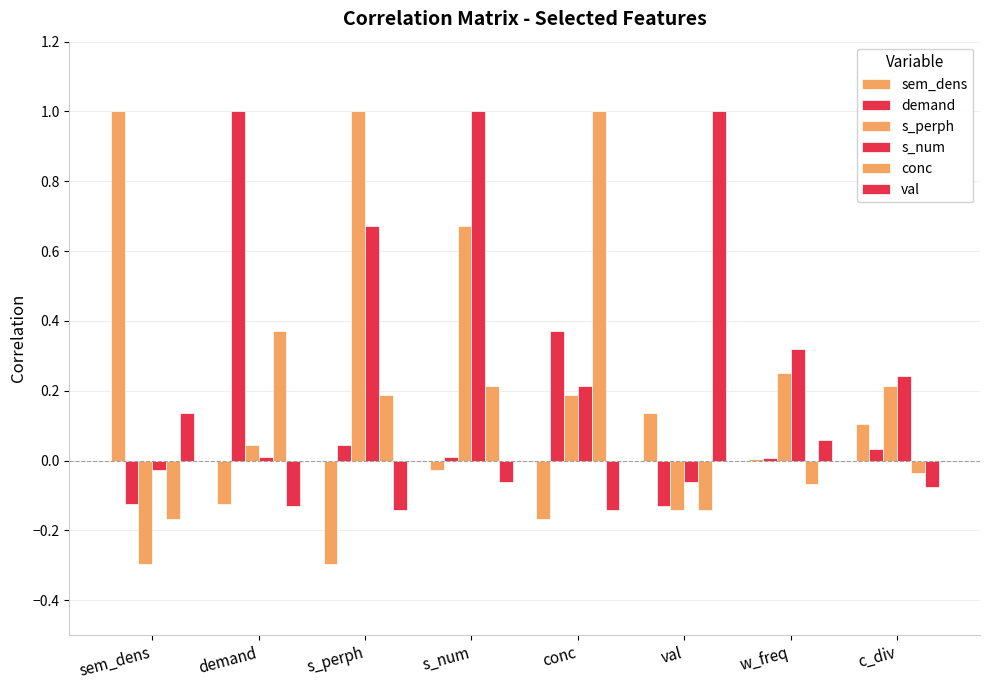

How many values in the val series are below 0?

5